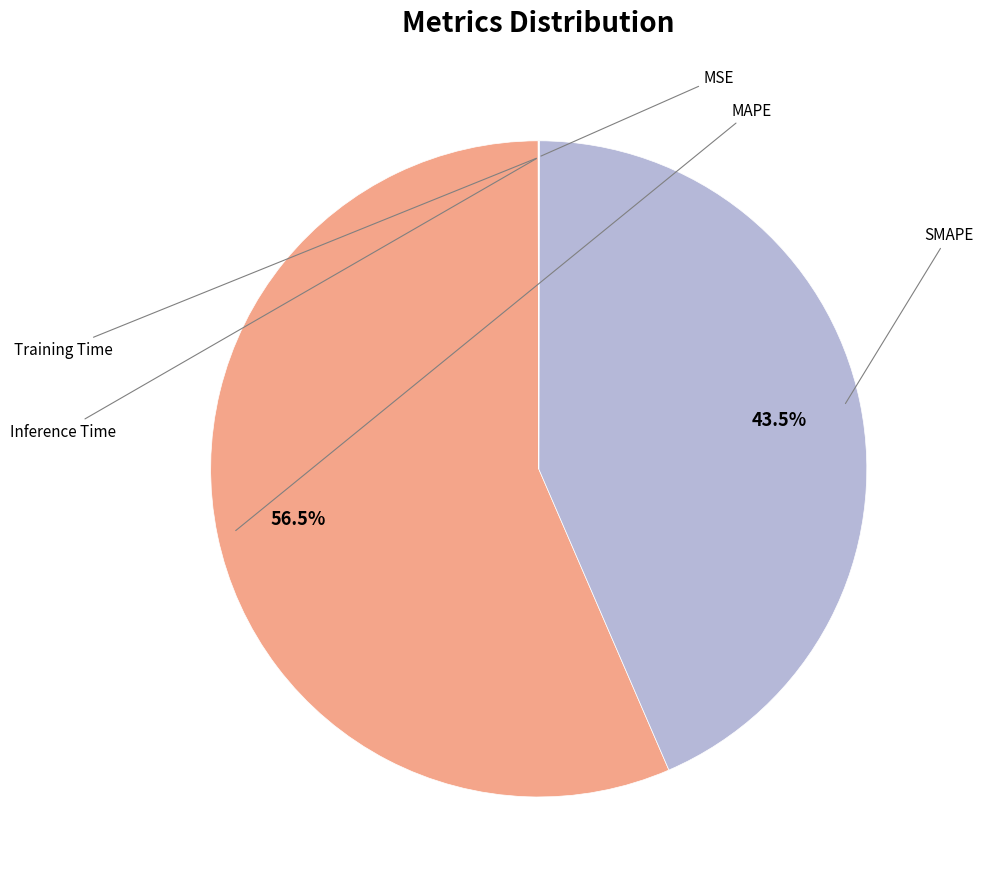

Which category has the smallest portion of the pie?

Training Time